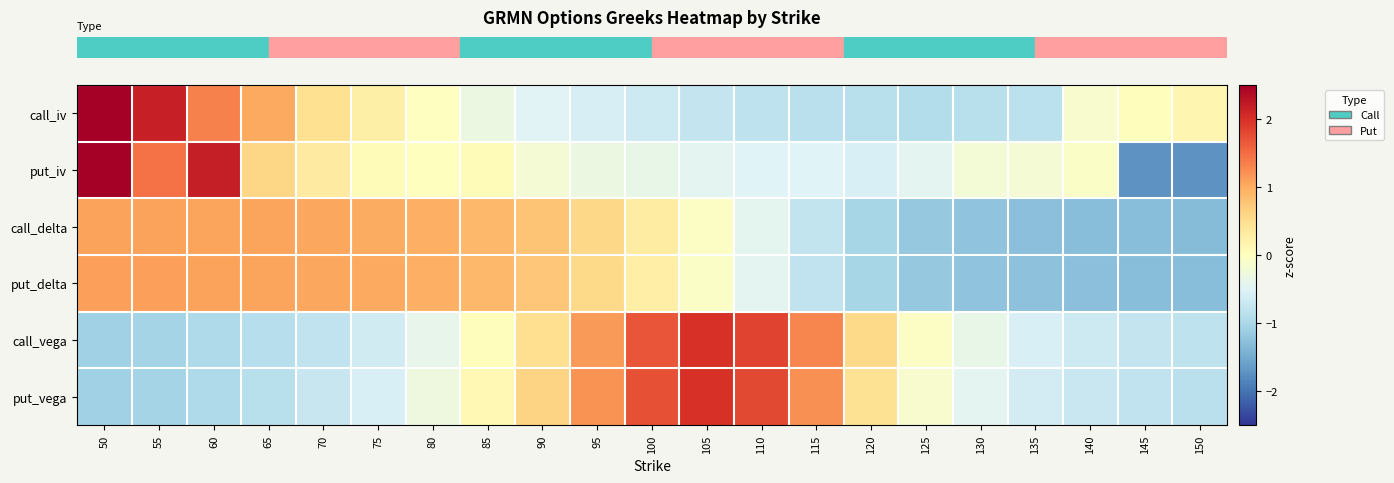

Between 70 and 125, which is larger?

70